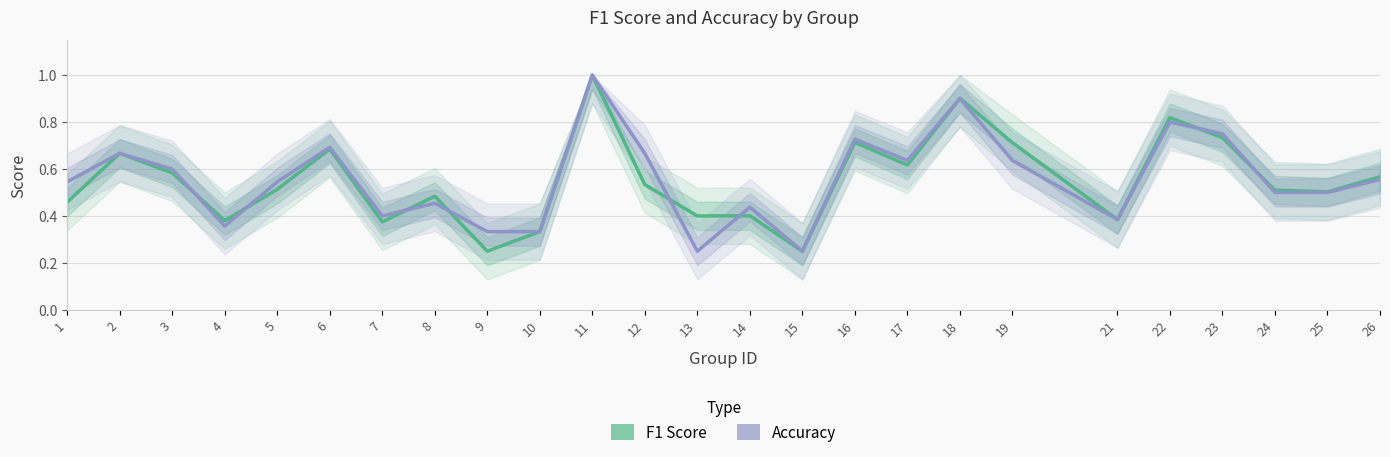

How many lines are shown in the chart?

2